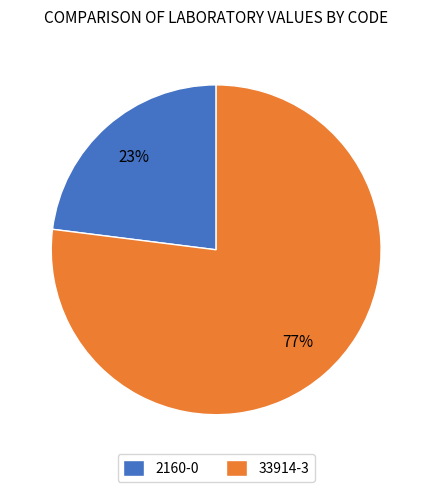

Rank the categories by value from highest to lowest.

33914-3, 2160-0